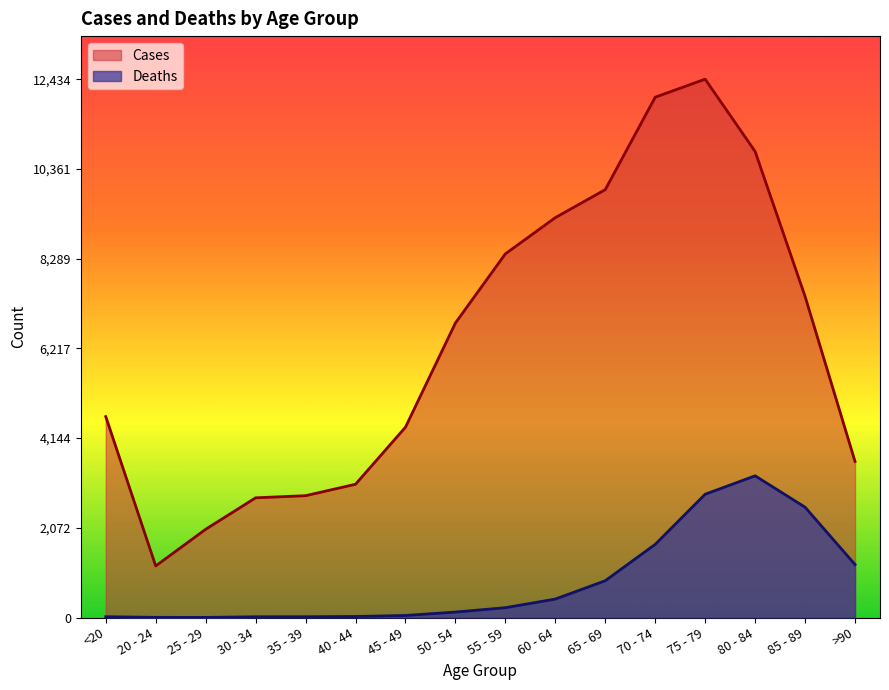

What position from the right is 35 - 39?

12